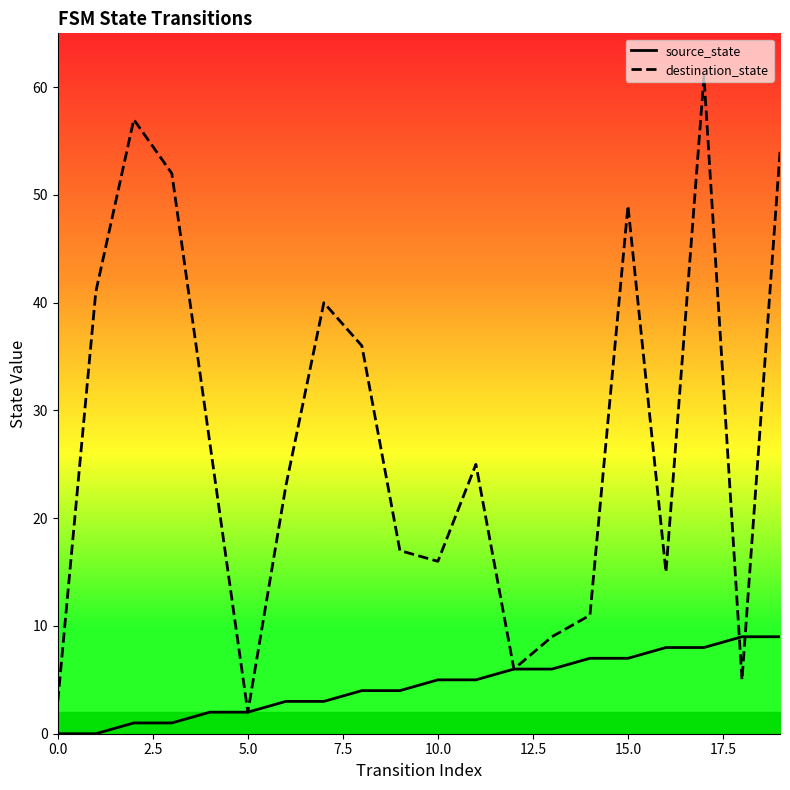

What is the value of the destination_state point at the 14th from the left?

9